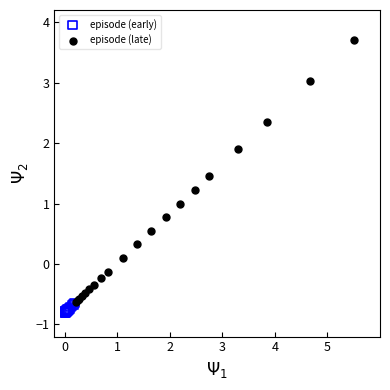

Which series reaches the maximum Y coordinate?

episode (late)